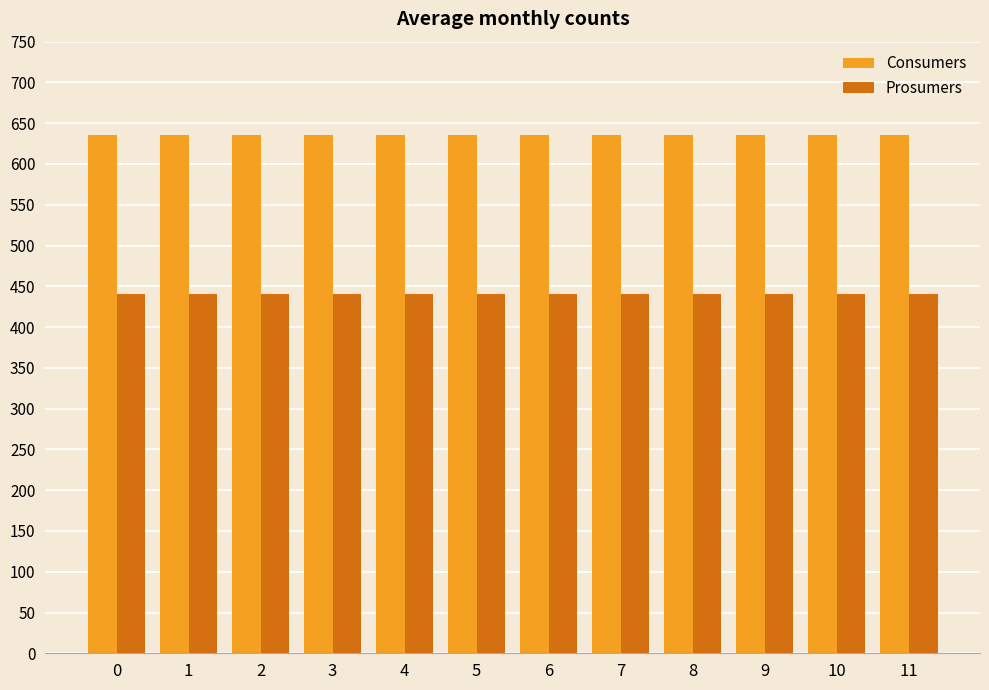

What is the spread (max minus min) of values at 1?

195